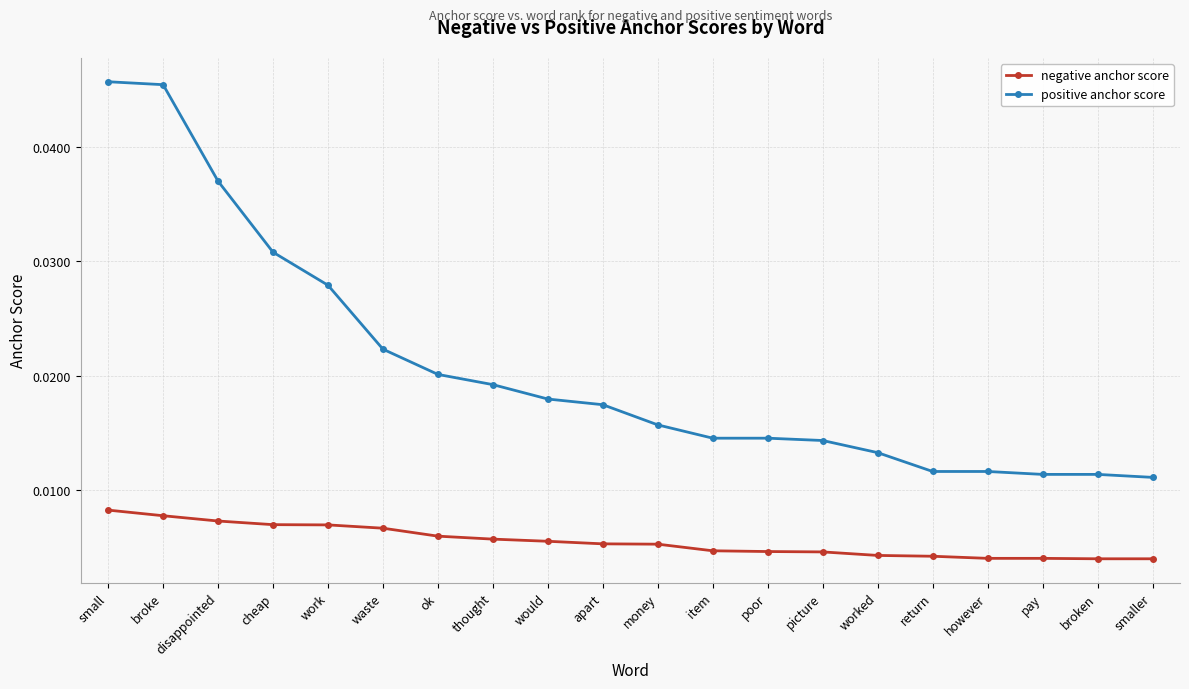

Rank the series by their maximum value, from lowest to highest.

negative anchor score, positive anchor score